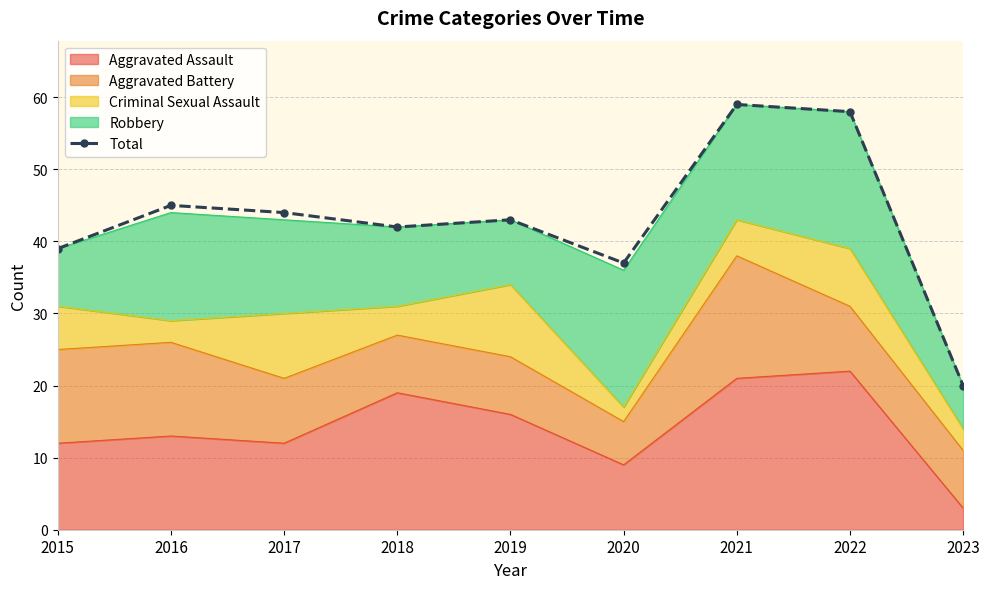

Approximately how many times larger is the value at 2017 compared to 2022?

0.8